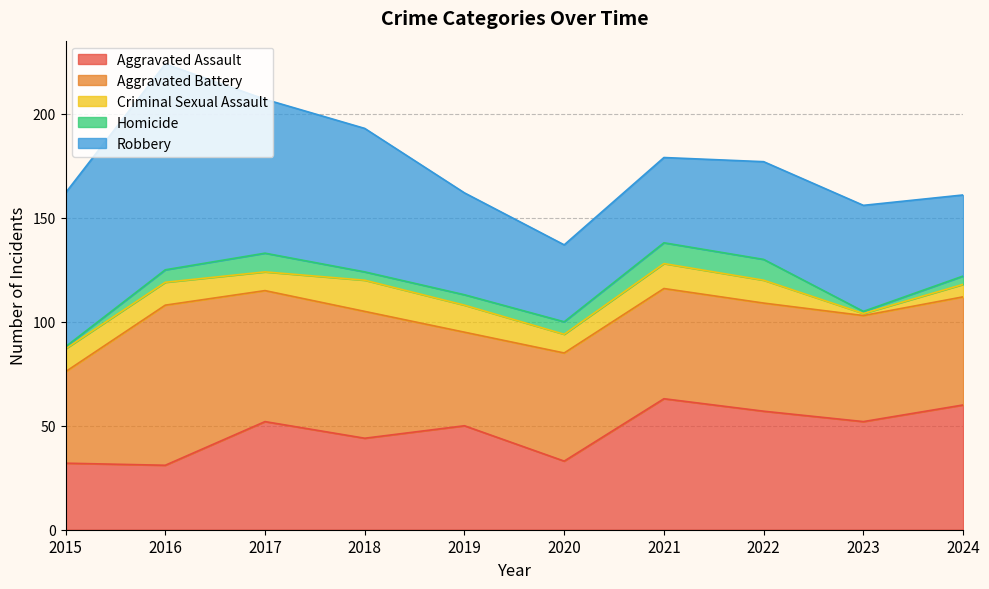

Does the chart display data point markers on the line(s)?

No